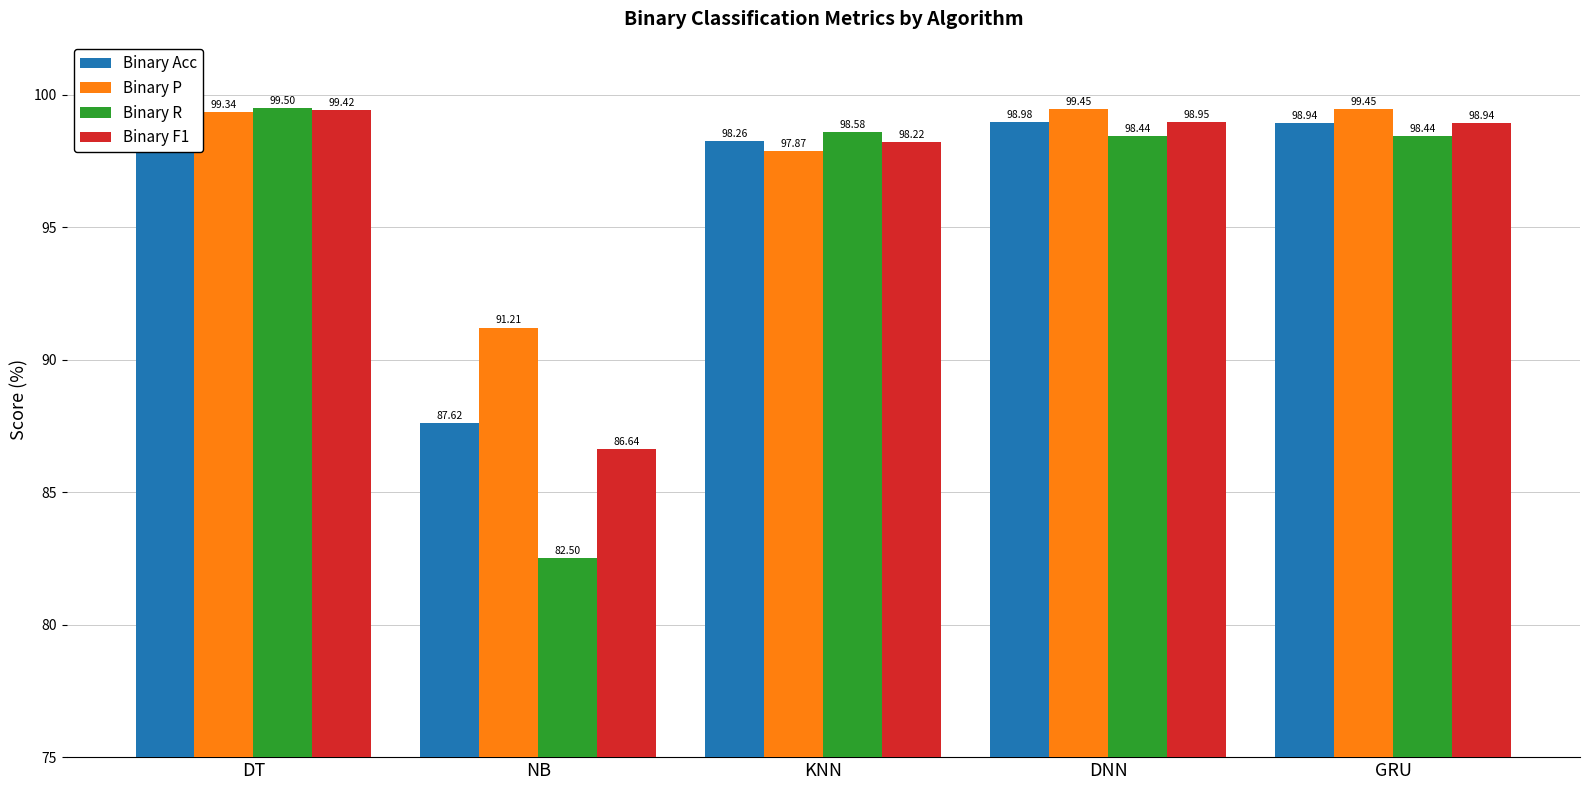

Reading left to right, transcribe all the data shown in this chart.

Binary Acc: 99.4	87.6	98.3	99.0	98.9
Binary P: 99.3	91.2	97.9	99.5	99.5
Binary R: 99.5	82.5	98.6	98.4	98.4
Binary F1: 99.4	86.6	98.2	99.0	98.9